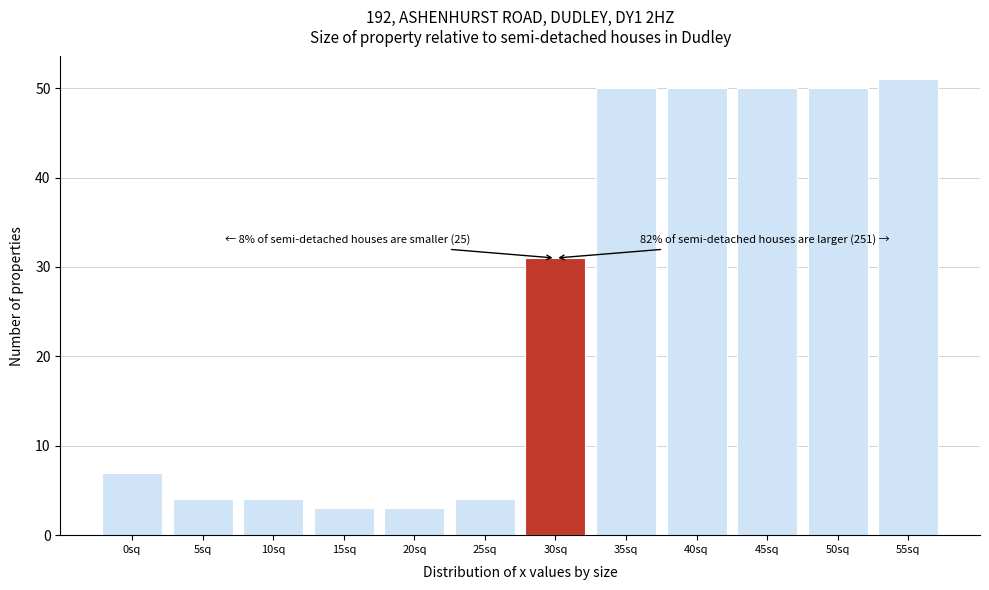

Reading left to right, extract all data points from this chart.

7	4	4	3	3	4	31	50	50	50	50	51